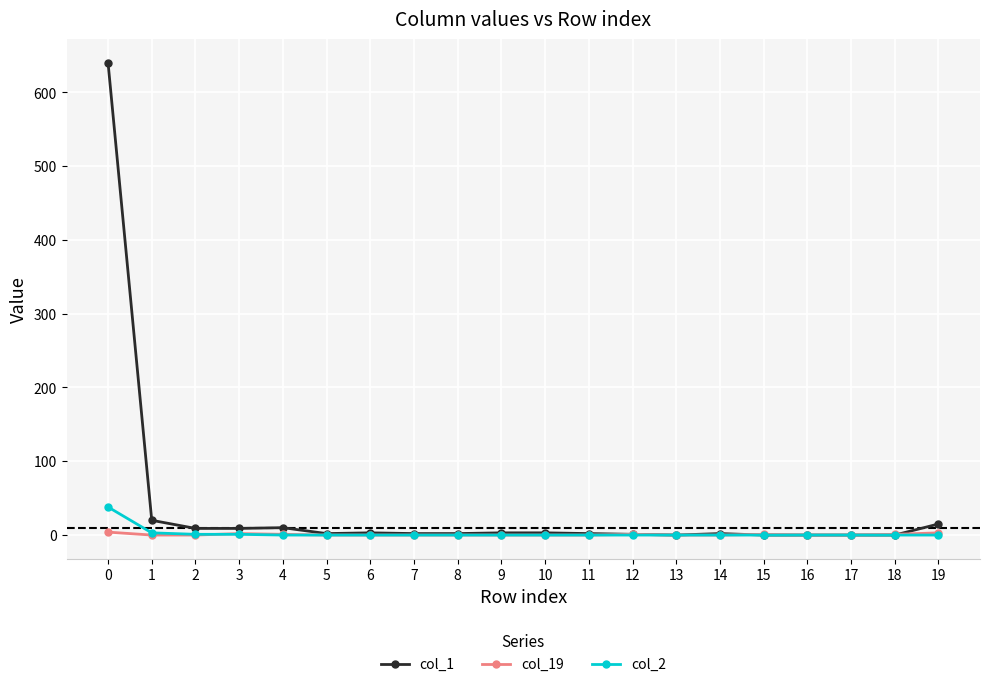

Between 1 and 7, which series saw the biggest shift?

col_1